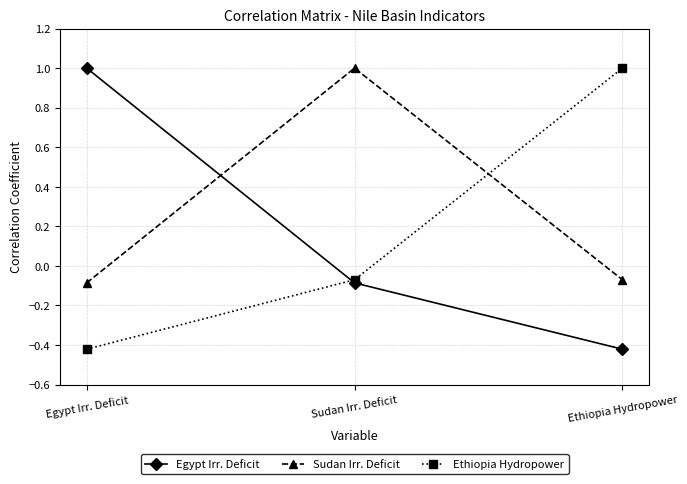

Does the chart display data point markers on the line(s)?

Yes